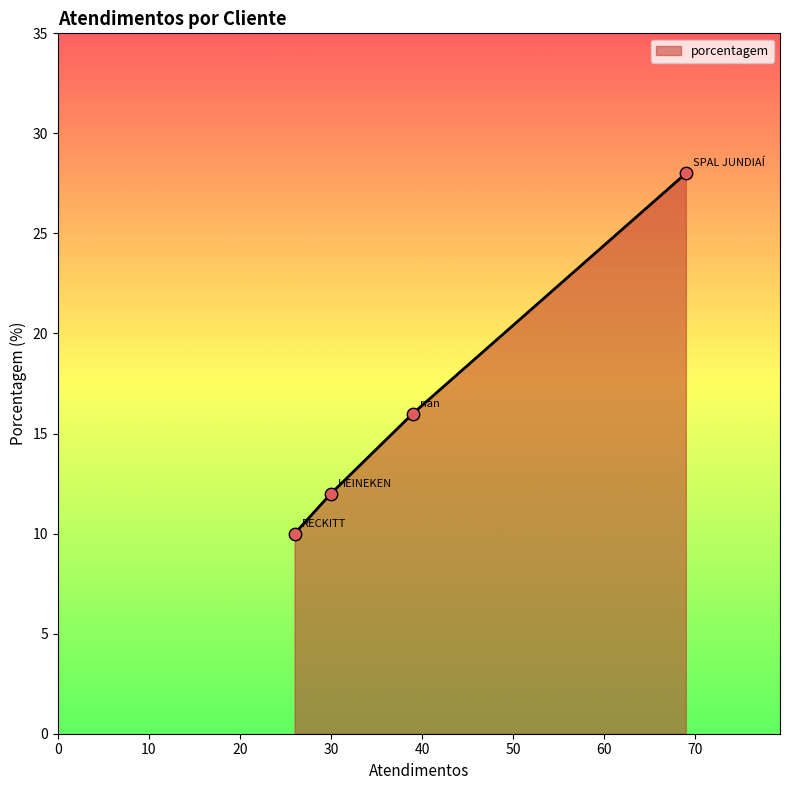

What is the minimum value shown in the chart?

10